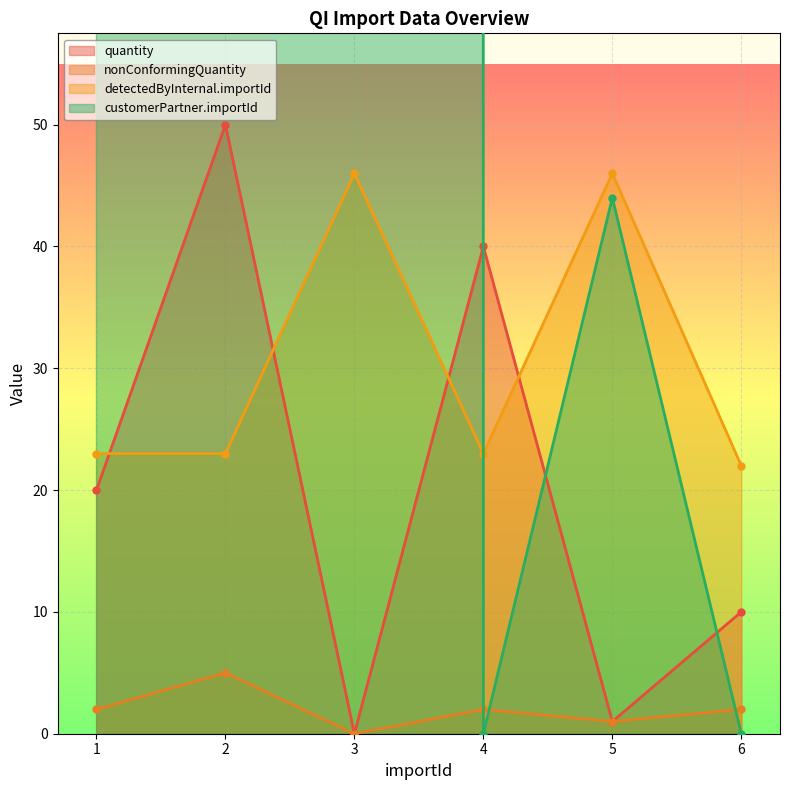

What are all the series names shown in the legend?

quantity, nonConformingQuantity, detectedByInternal.importId, customerPartner.importId